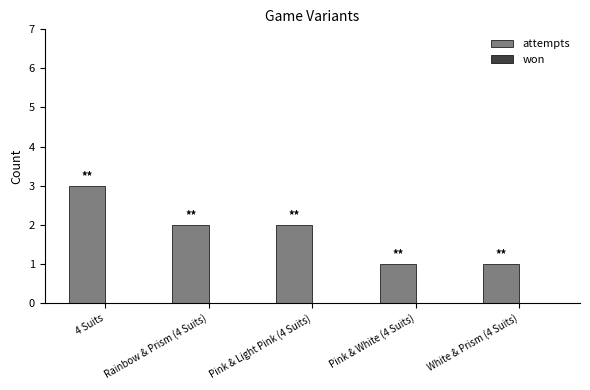

Which has a higher value, Rainbow & Prism (4 Suits) or 4 Suits?

4 Suits